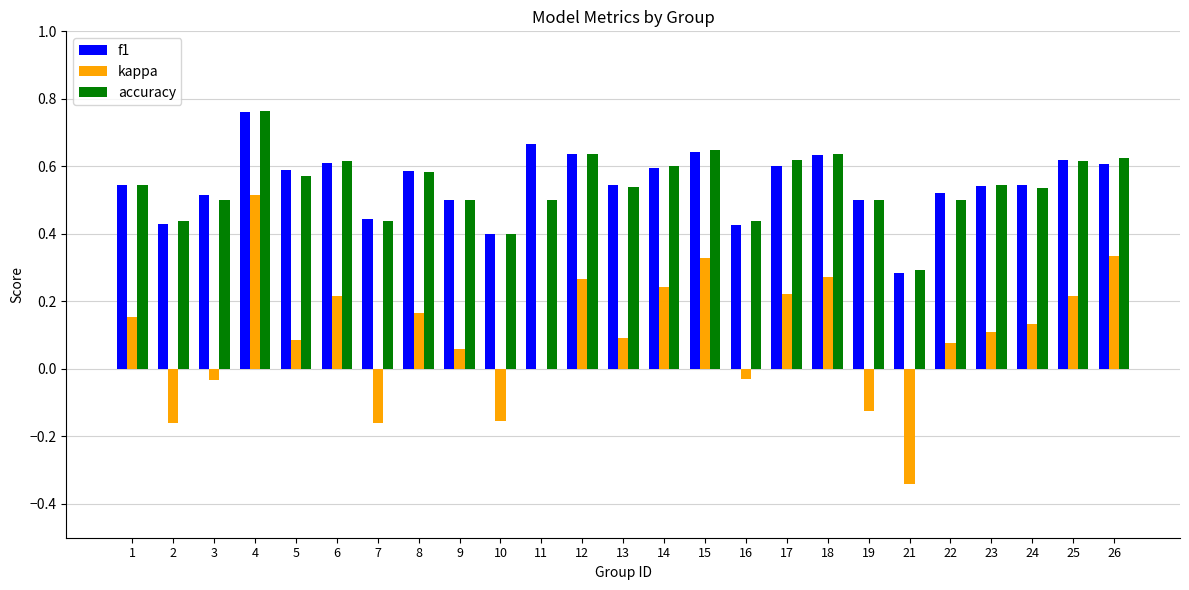

What is the total value across all series at 19?

0.9